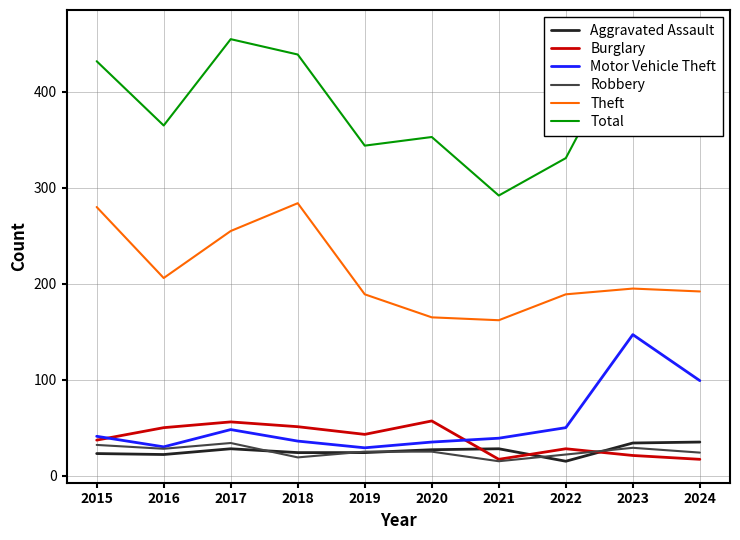

What is the sum of all Total values?

3878